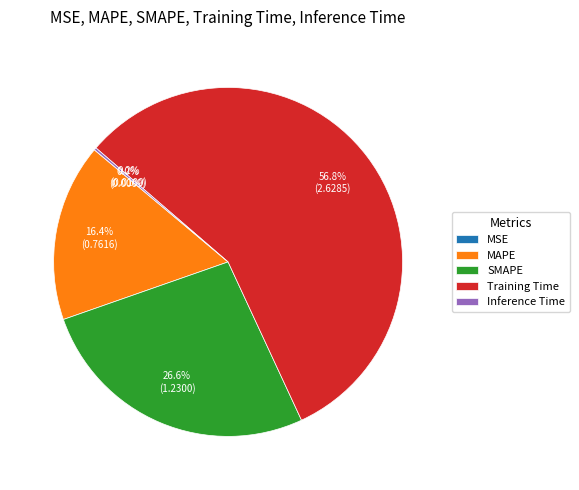

Which slice is the largest?

Training Time